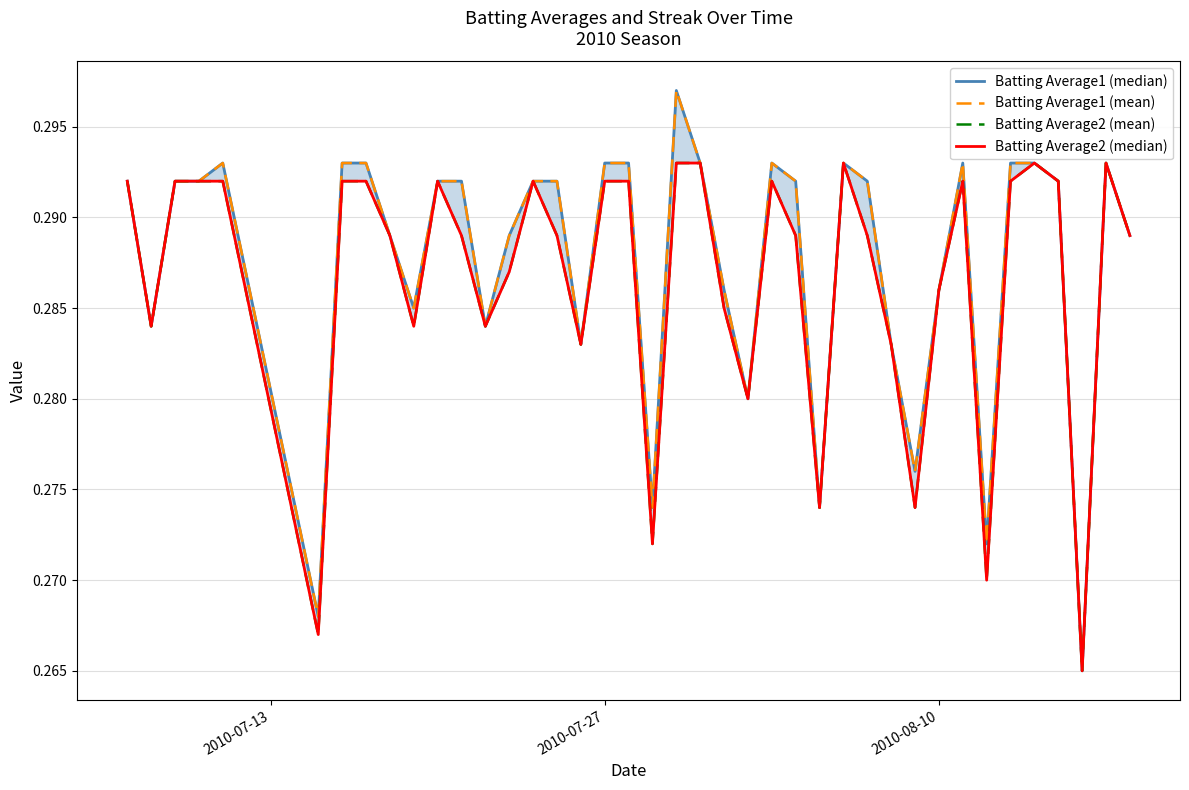

How many lines are shown in the chart?

4